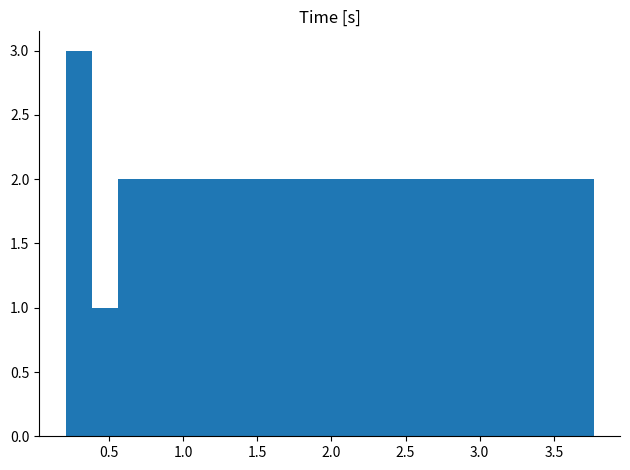

Read against the x-axis, roughly where is the centre of the tallest bar?

0.30